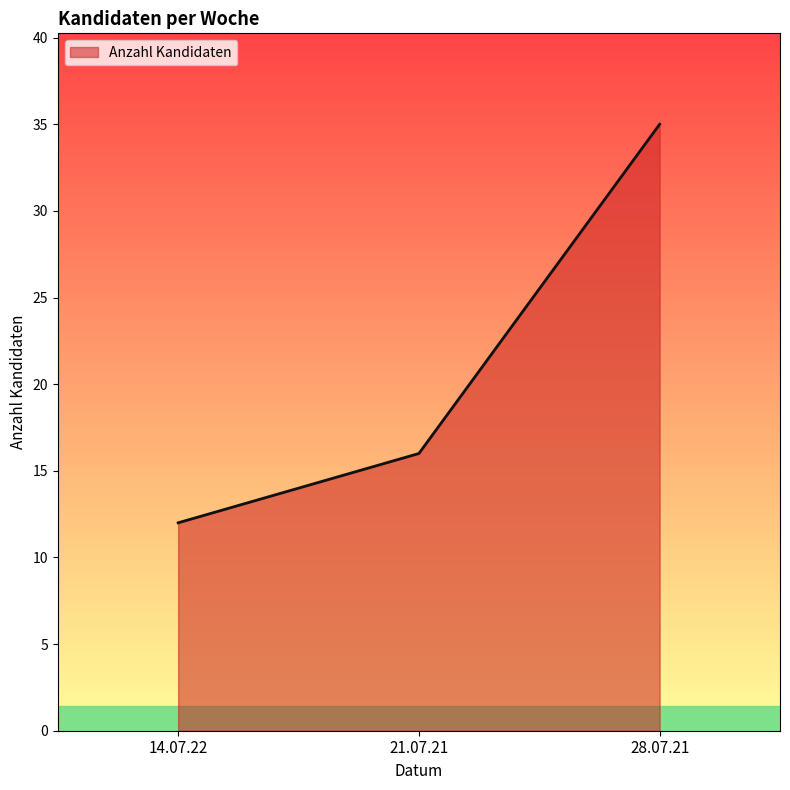

What position from the left is 28.07.21?

3